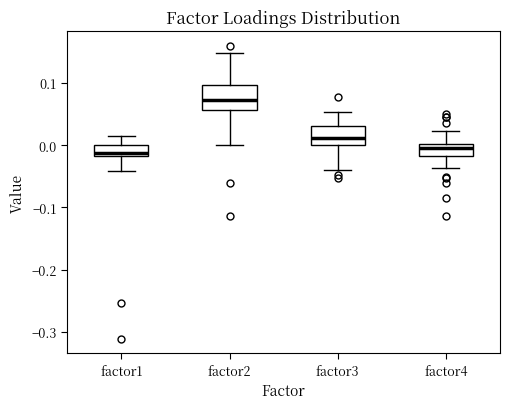

Where does the median line of the box for factor3 sit on the y-axis? The values are not printed on the chart, so give them approximately, as read against the axis.

0.01